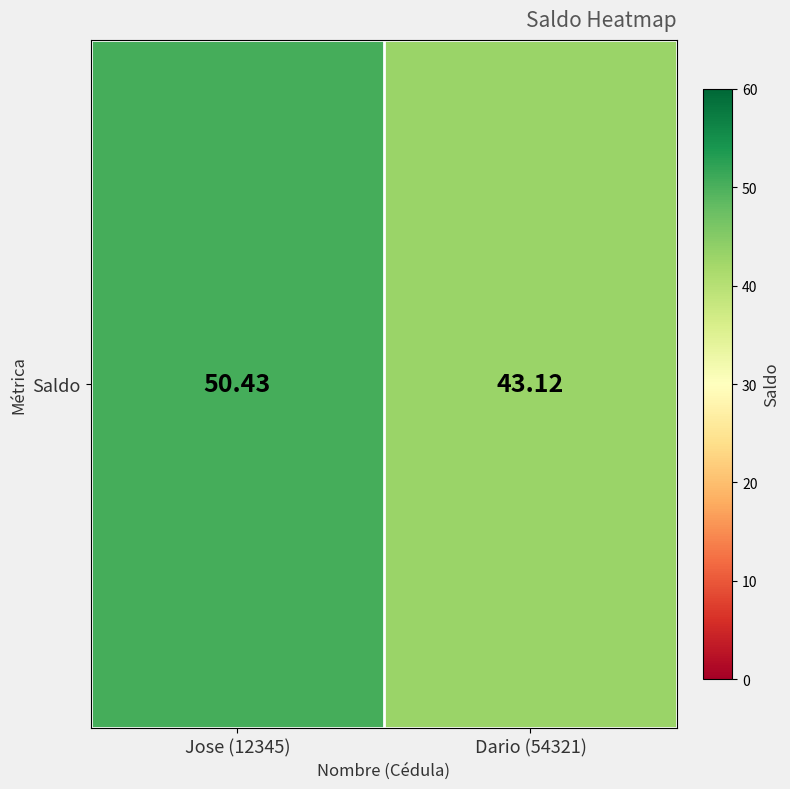

What is the sum of the values at Jose (12345) and Dario (54321)?

93.5